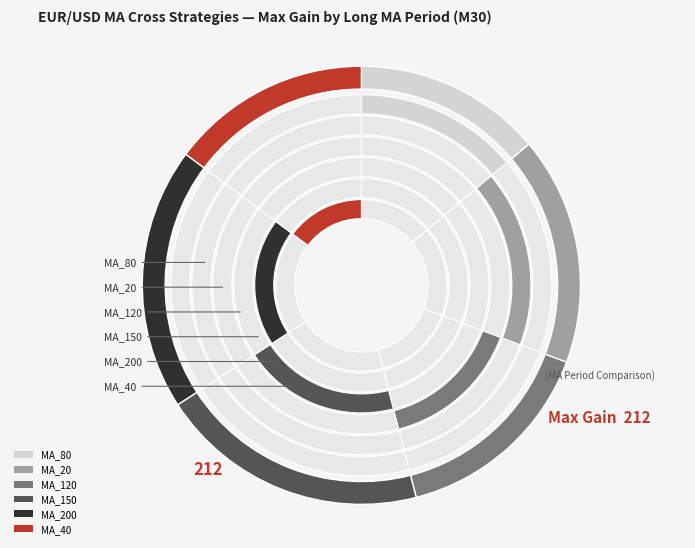

Is it true that MA_80 is 14% of the pie?

True